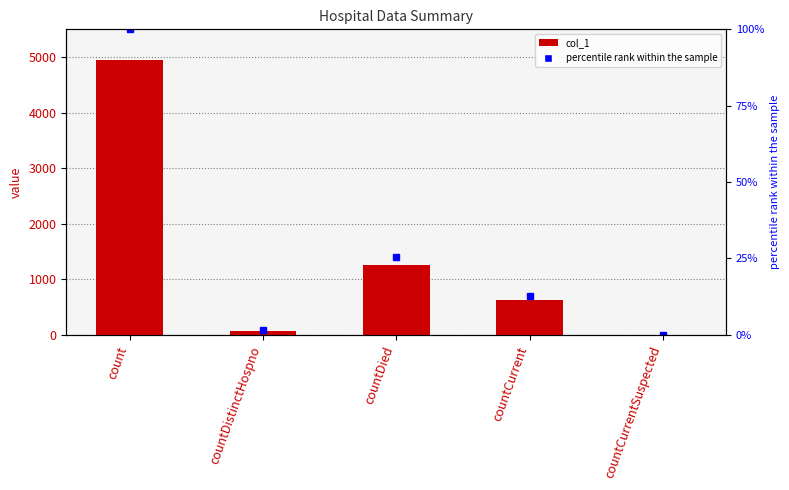

What is the value of the 4th bar from the left?

630